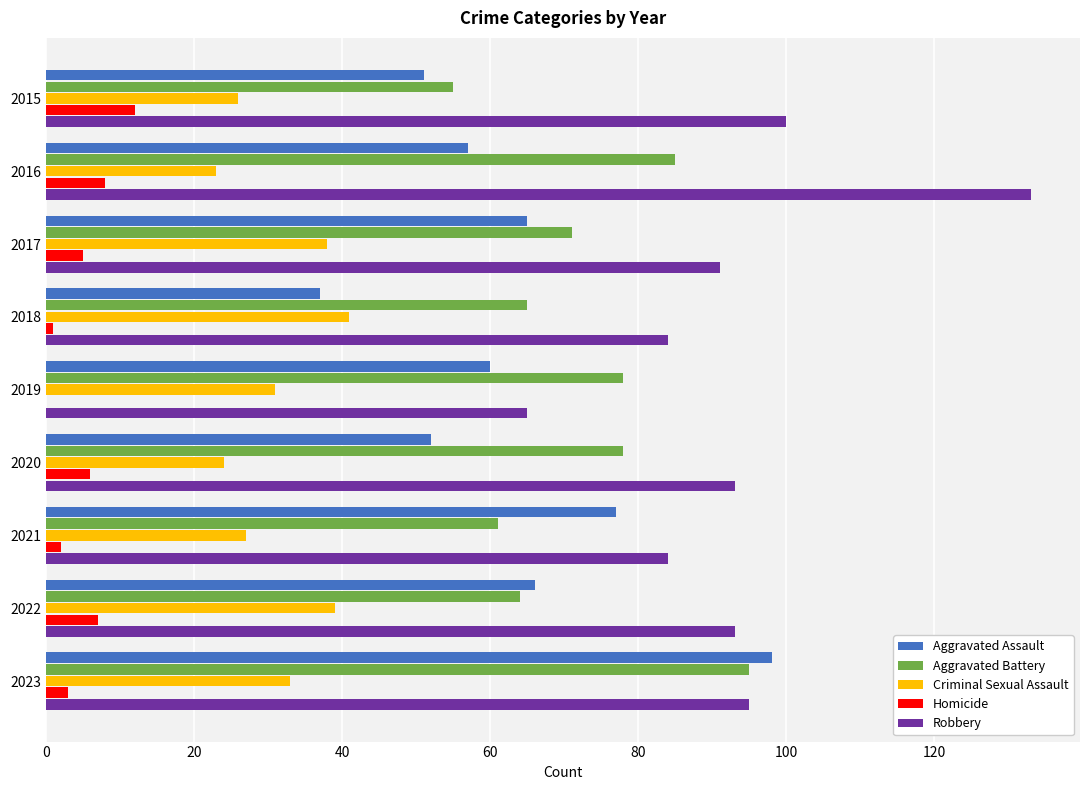

What is the highest value of the Robbery series?

133